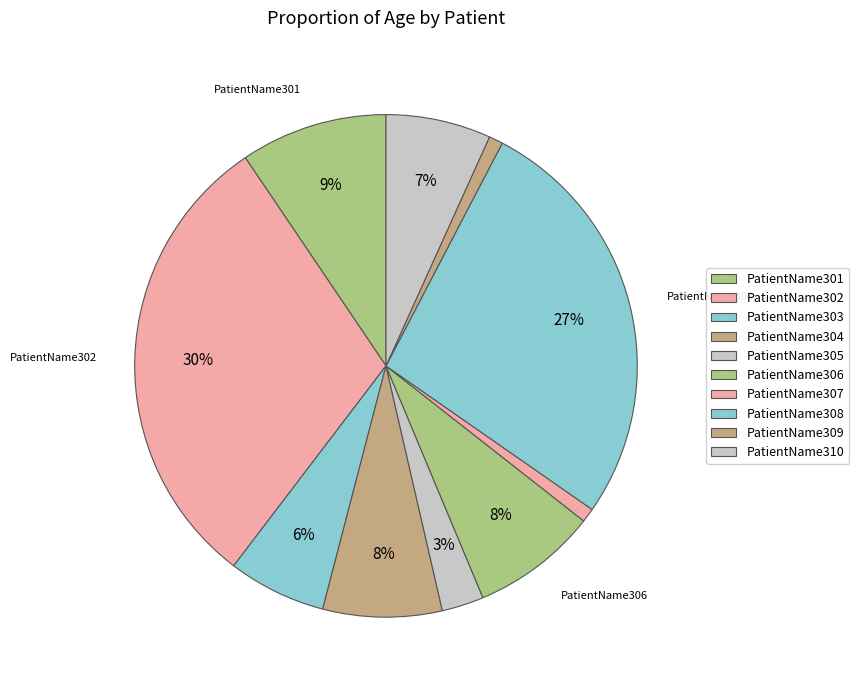

What percentage is the PatientName309 slice, to the nearest percent?

1%